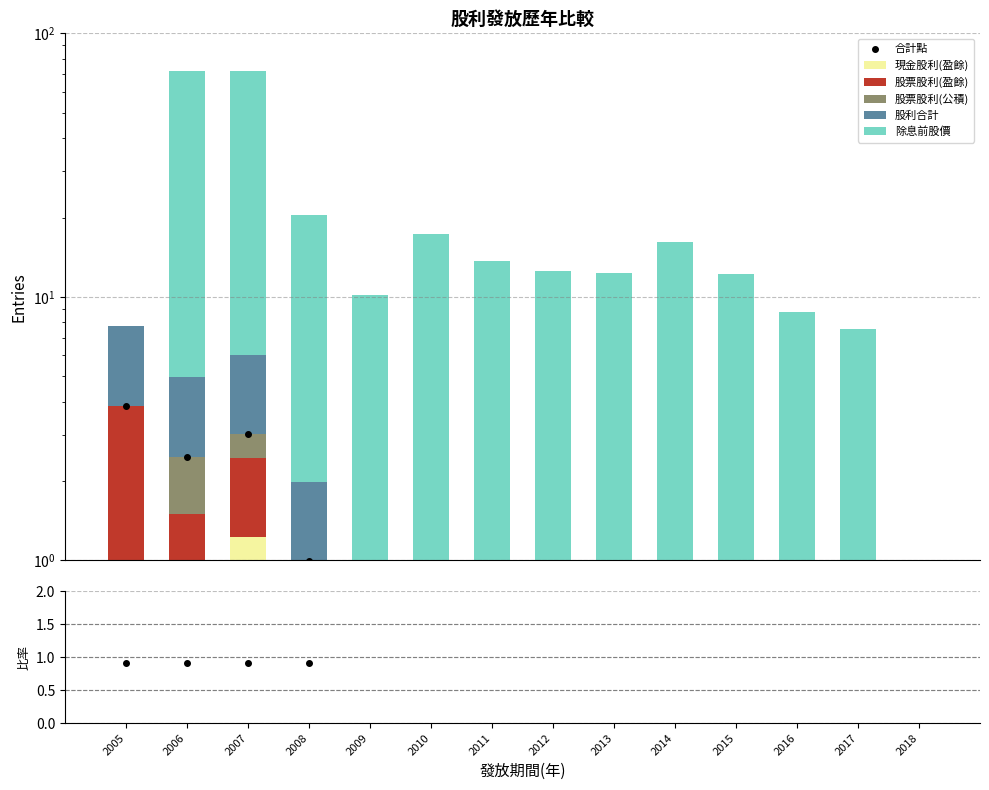

What is the difference between the maximum and minimum values in the 現金股利(盈餘) series?

1.2